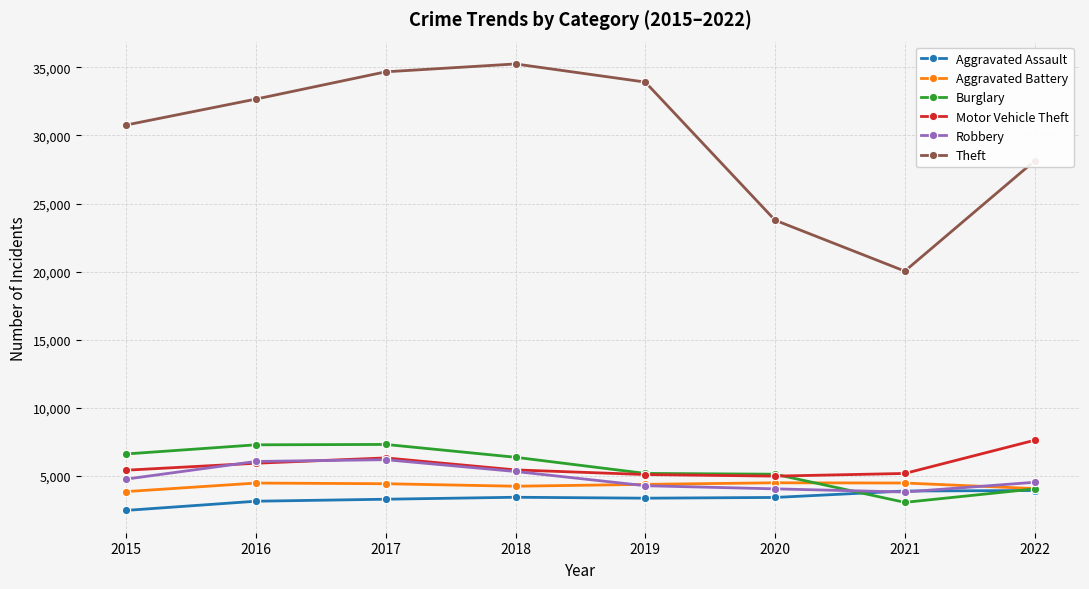

What is the spread (max minus min) of values at 2018?

31815